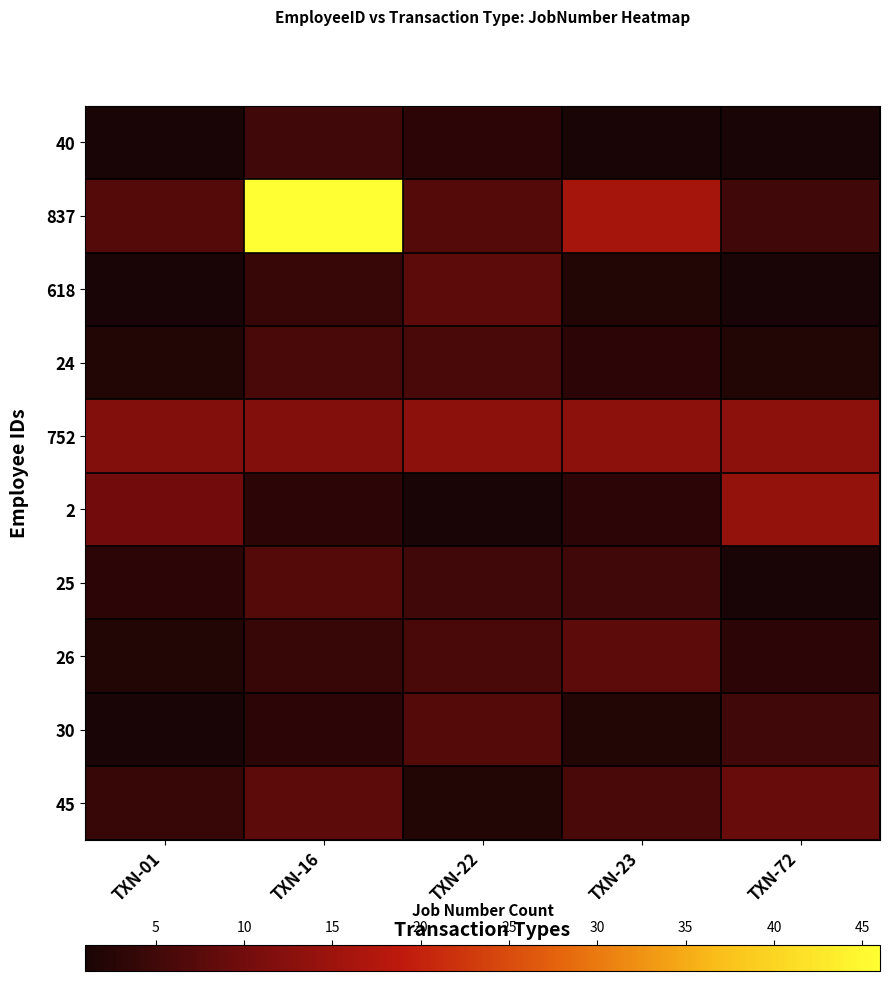

Between TXN-22 and TXN-72, which series saw the biggest shift?

2